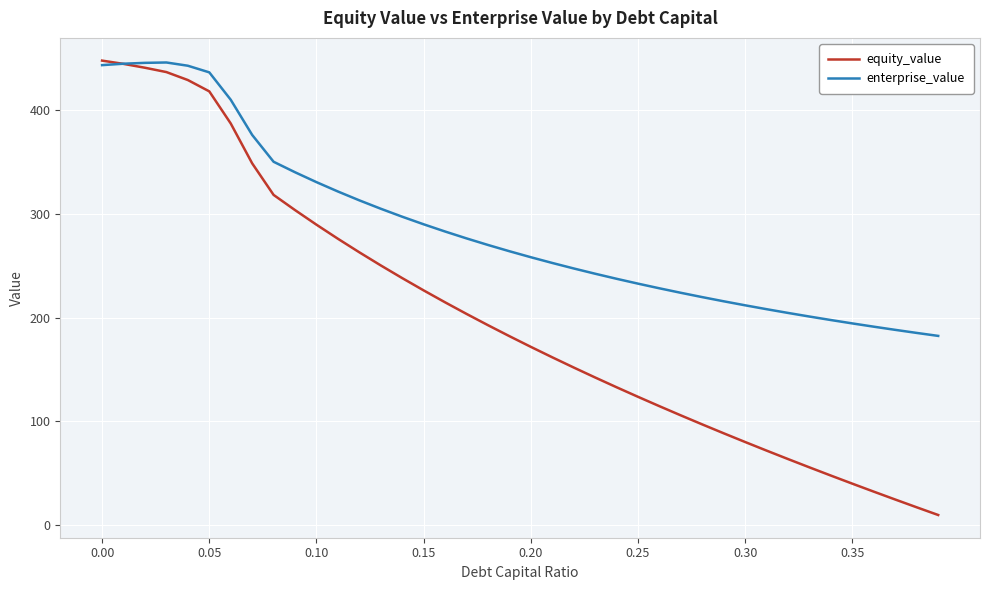

How many lines are shown in the chart?

2